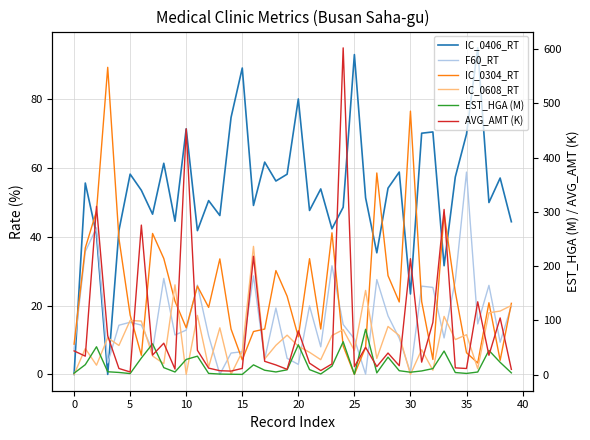

What is the label of the 1st point from the right?

39